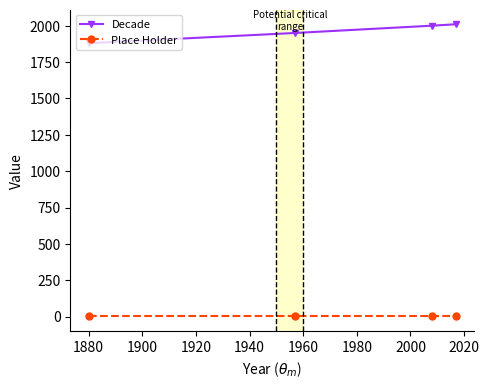

How many lines are shown in the chart?

2